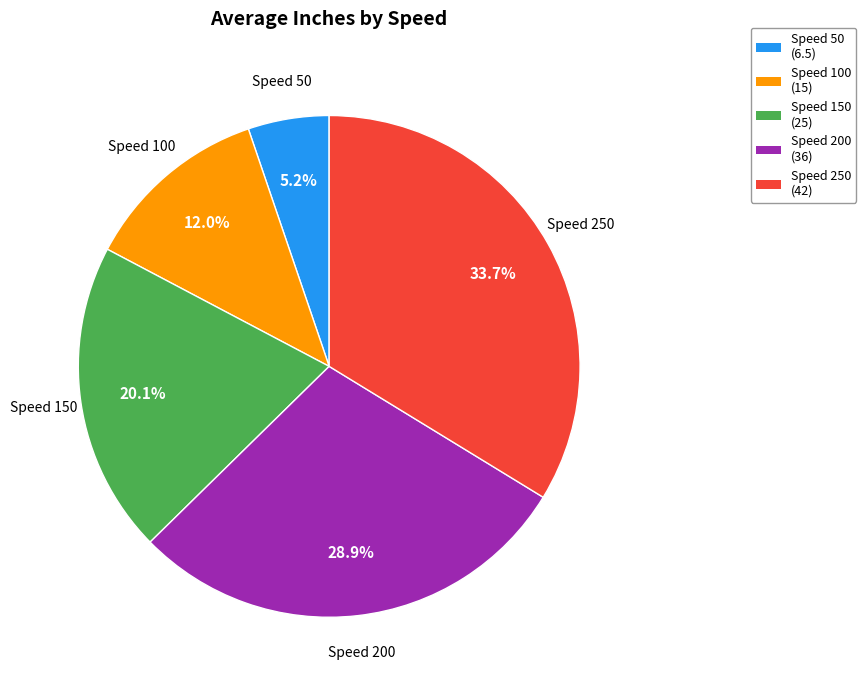

Count the number of slices in the pie.

5